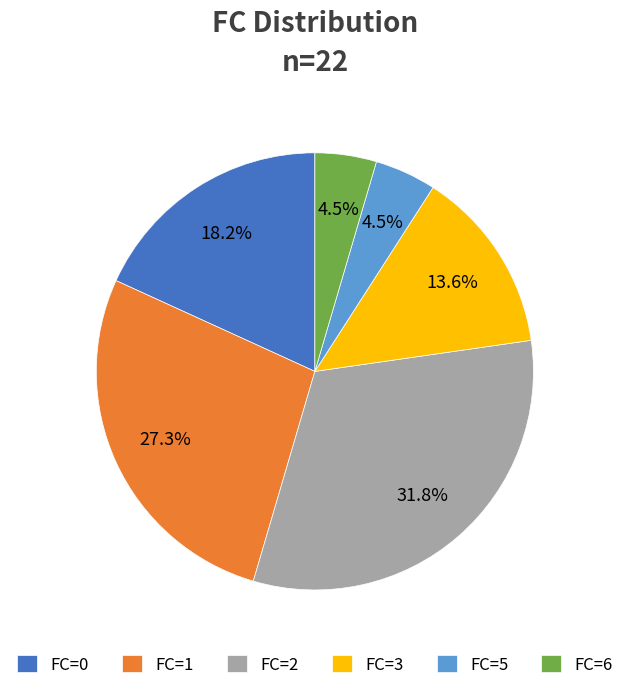

Does FC=5 represent more than half of the total?

No